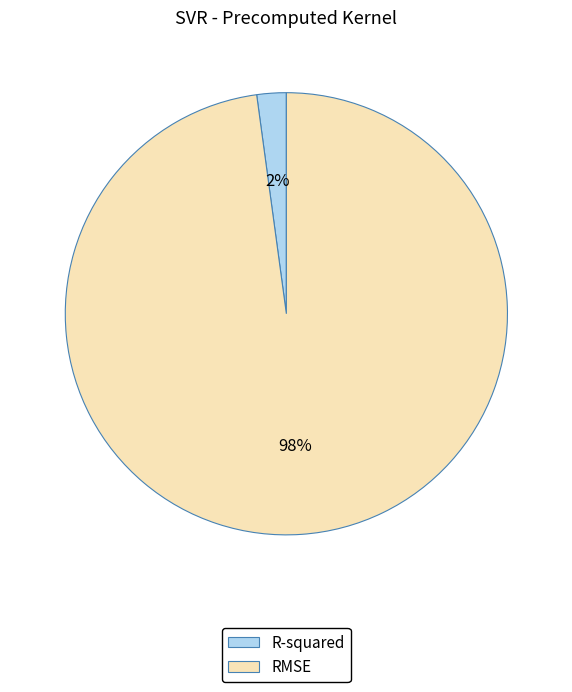

How many slices are in this pie chart?

2